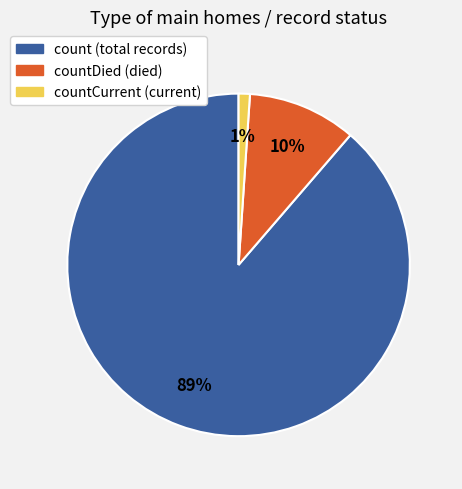

To the nearest percent, what is the difference between the countCurrent (current) and countDied (died) slice percentages?

9%